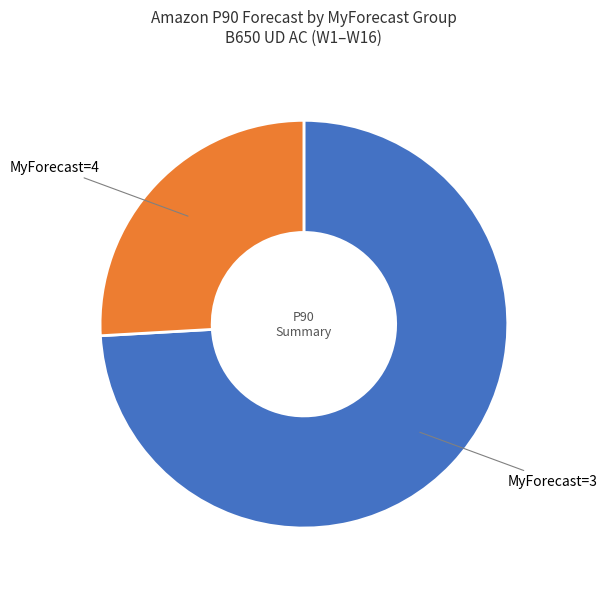

Is there a majority slice in this chart?

Yes